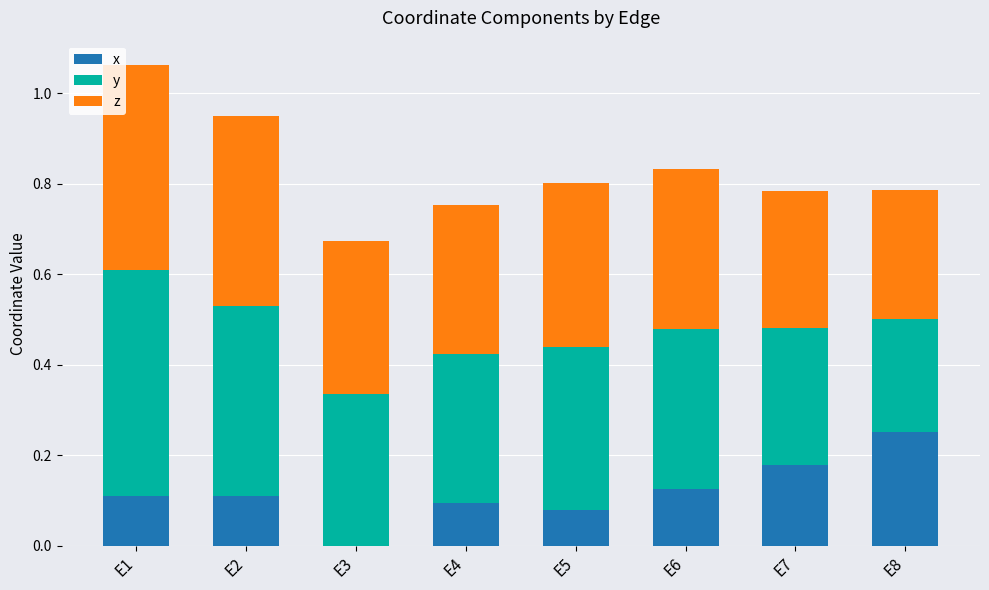

What is the total value across all series at E3?

0.7